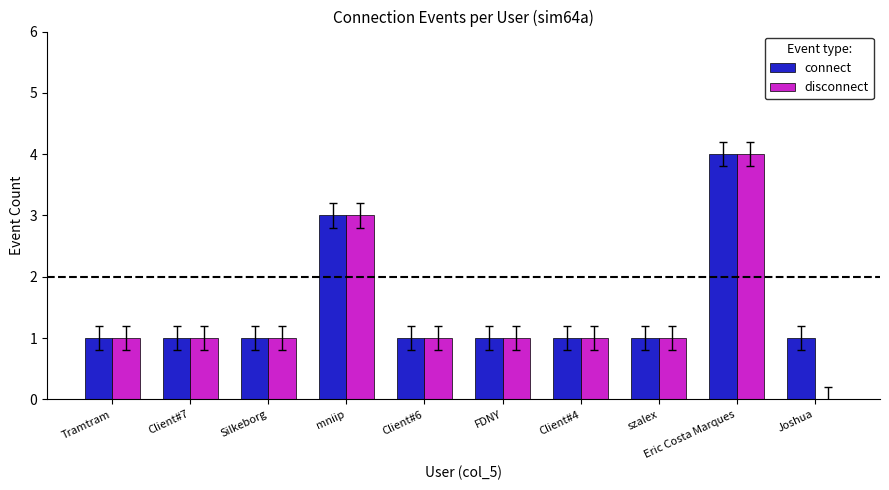

Count the number of data series in this chart.

2